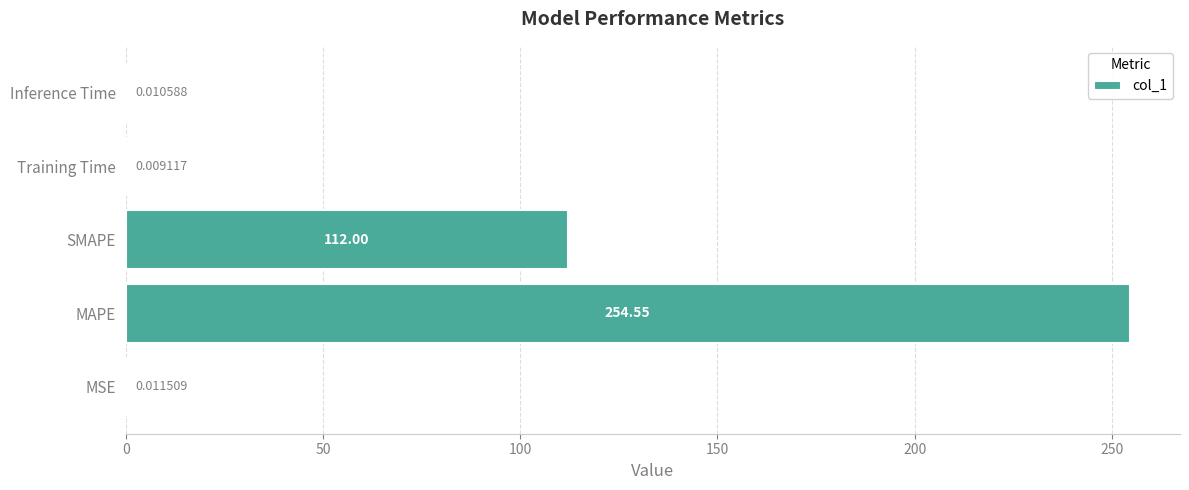

At which category does the chart reach its peak across all series?

MAPE